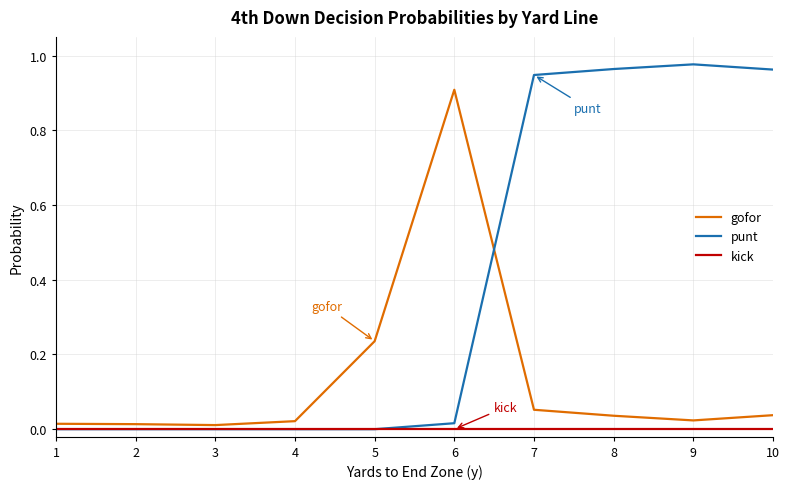

After their last crossing, which series has the higher values: punt or gofor?

punt